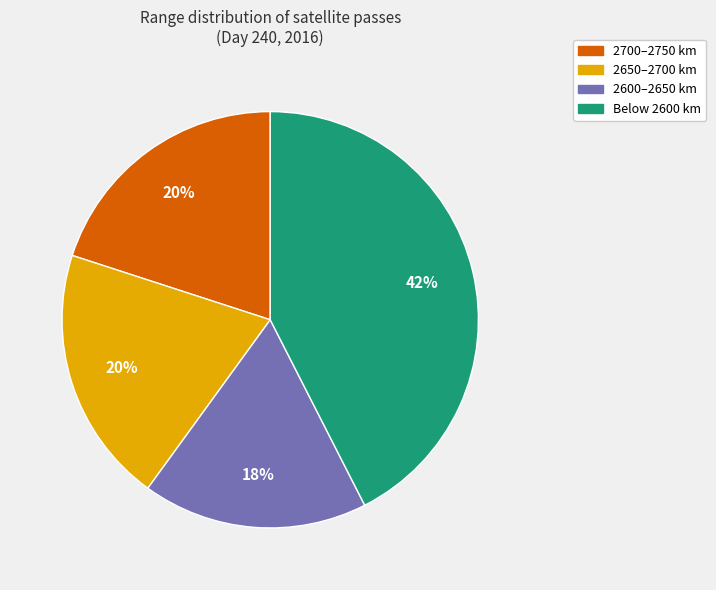

Do 2600–2650 km and 2700–2750 km together represent more than half of the pie?

No